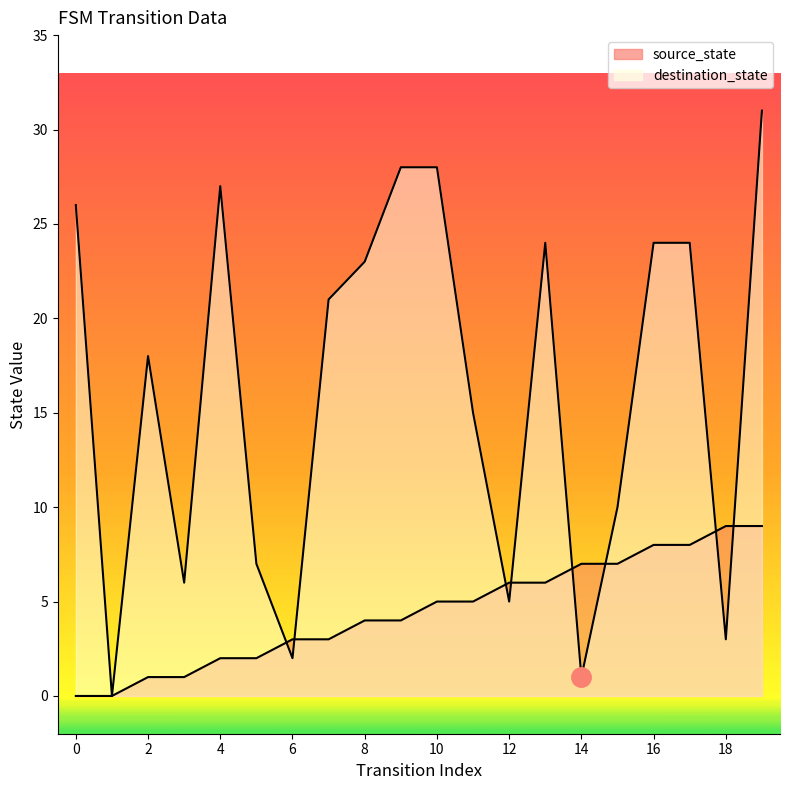

Rank the series by their maximum value, from lowest to highest.

source_state, destination_state